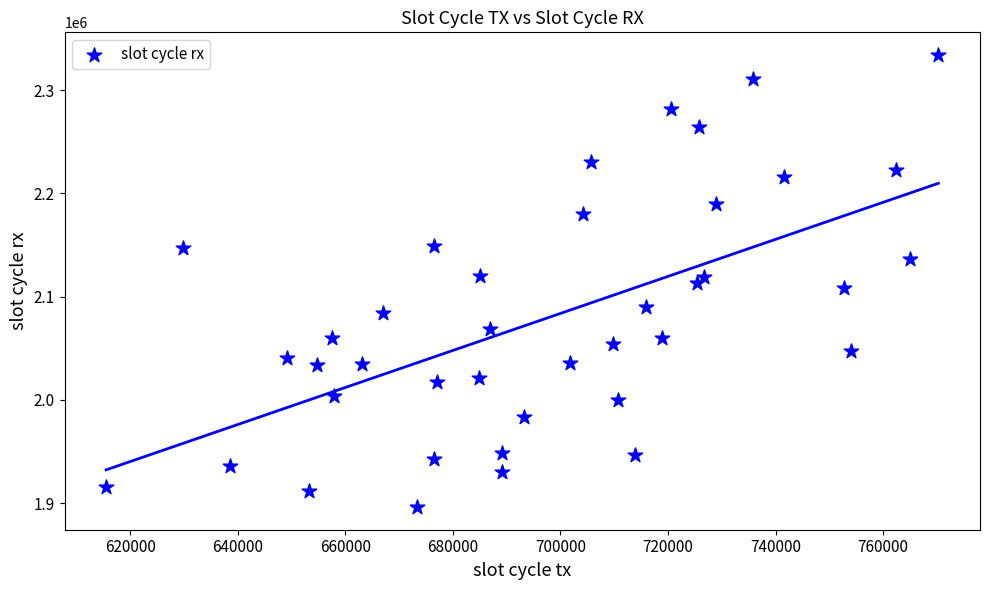

What is the range of Y values (max minus min)?

438108